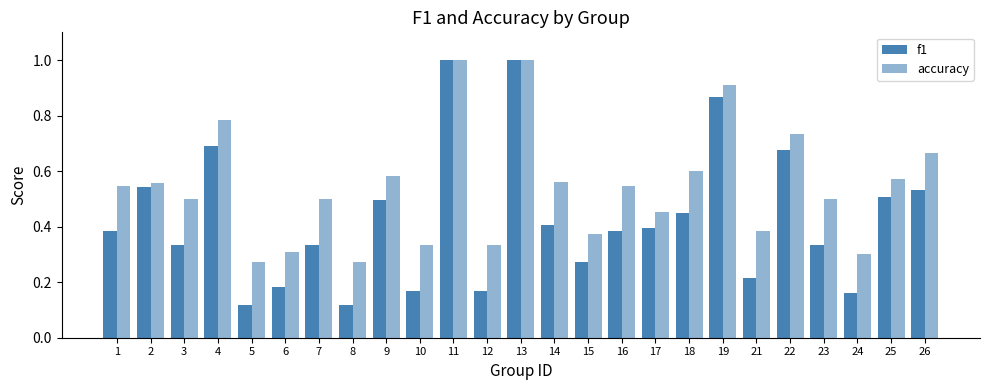

What is the value of the accuracy bar at the 18th from the left?

0.6